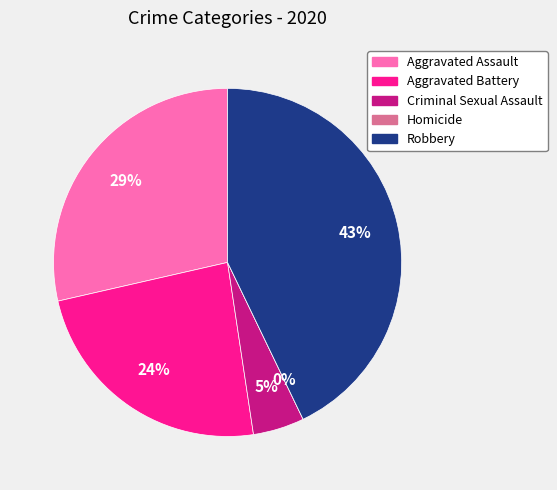

The Aggravated Assault slice represents 19% of the pie. True or false?

False